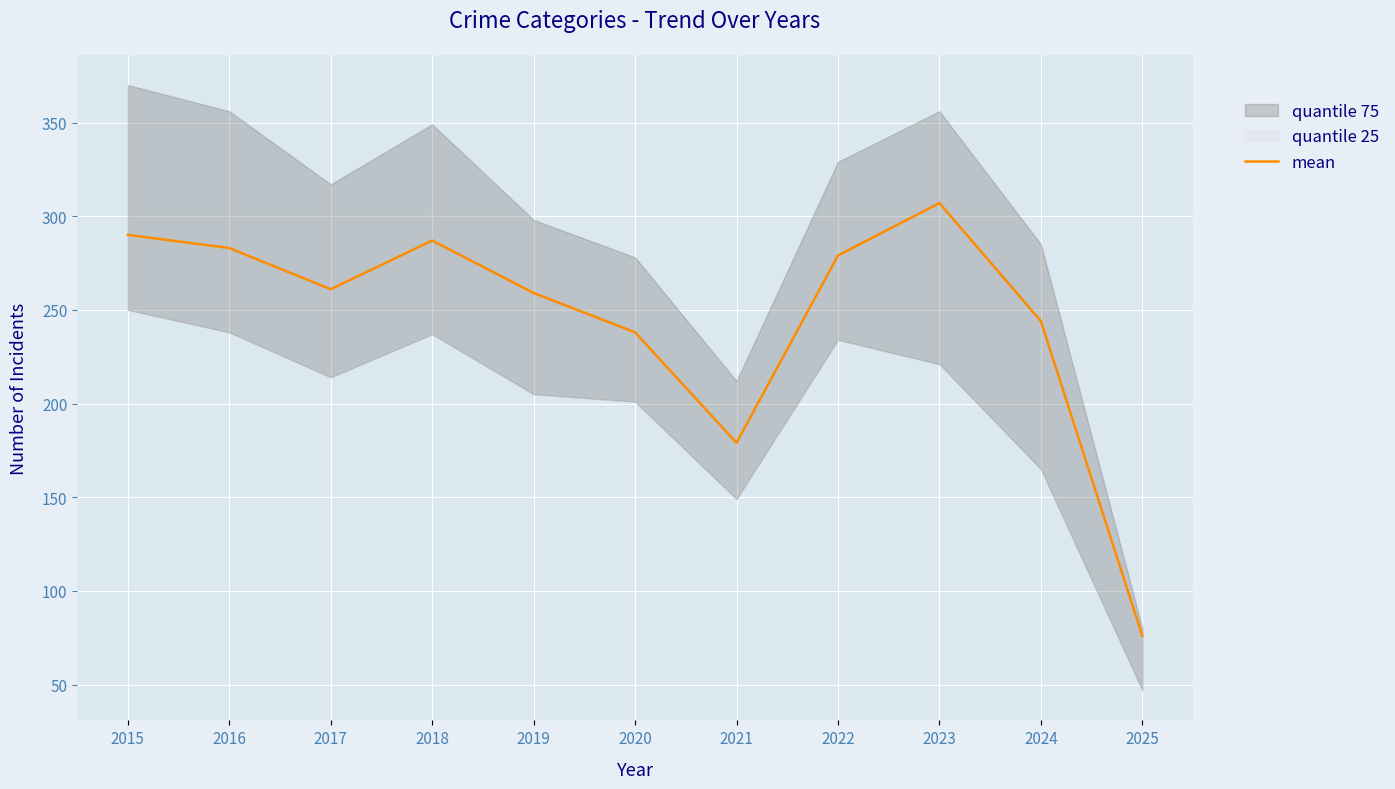

What is the difference between the values at 2022 and 2017?

18